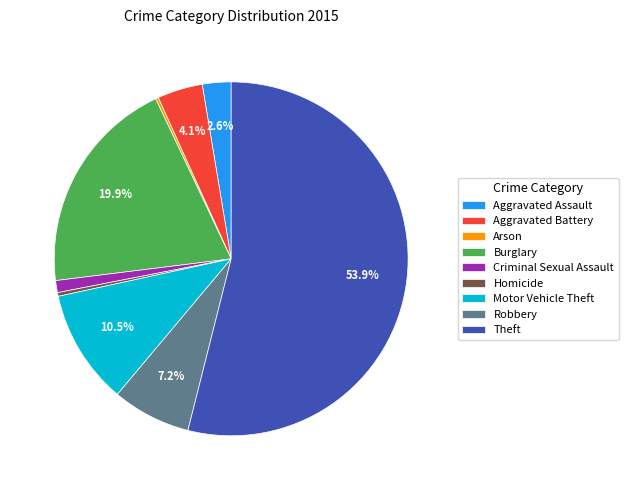

What is the largest slice in the pie chart?

Theft